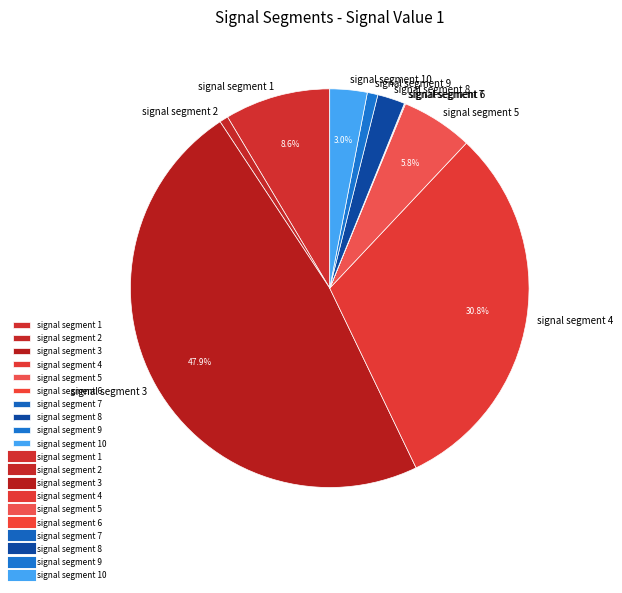

To the nearest percent, what is the difference between the largest and smallest slice percentages?

48%